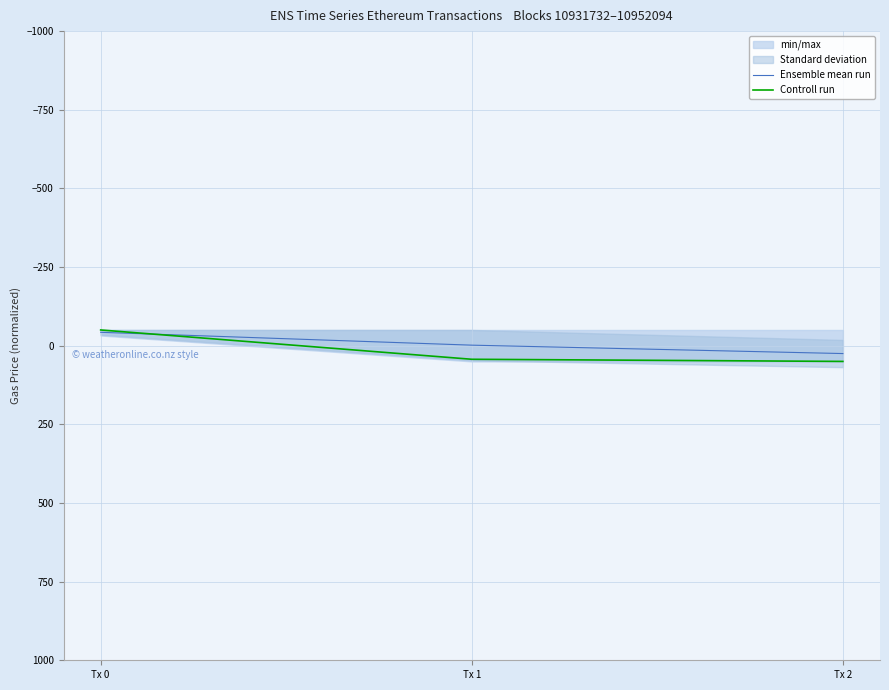

Rank the series by their maximum value, from highest to lowest.

Controll run, Ensemble mean run